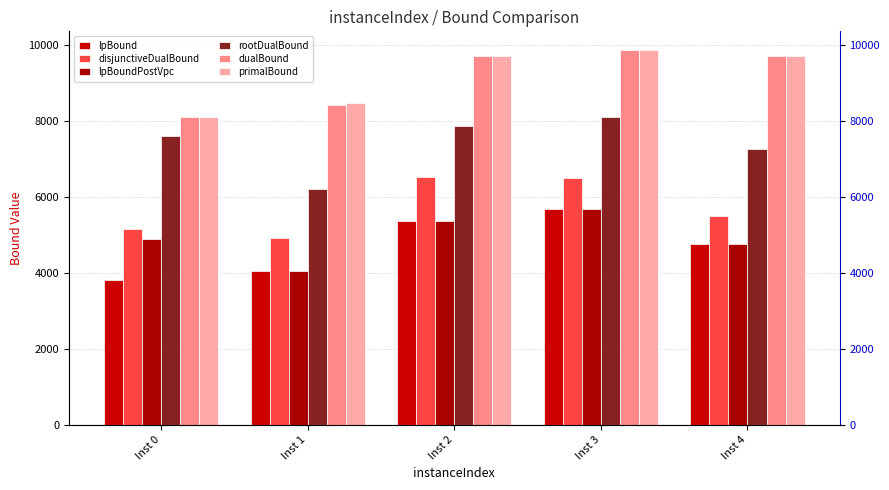

What is the difference between the highest and lowest values at Inst 2?

4351.1